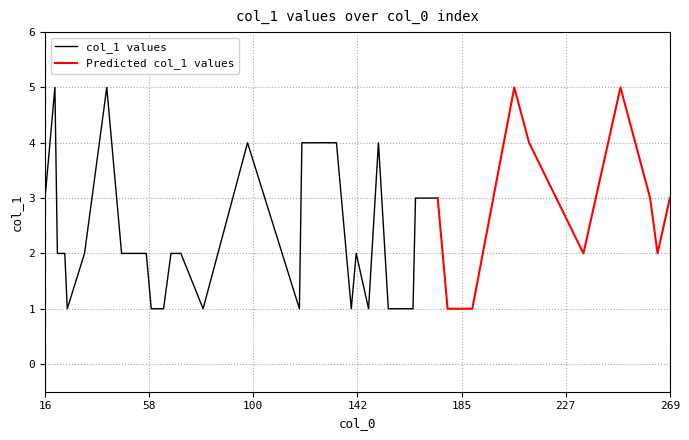

Is this an area chart (filled region under the line)?

No